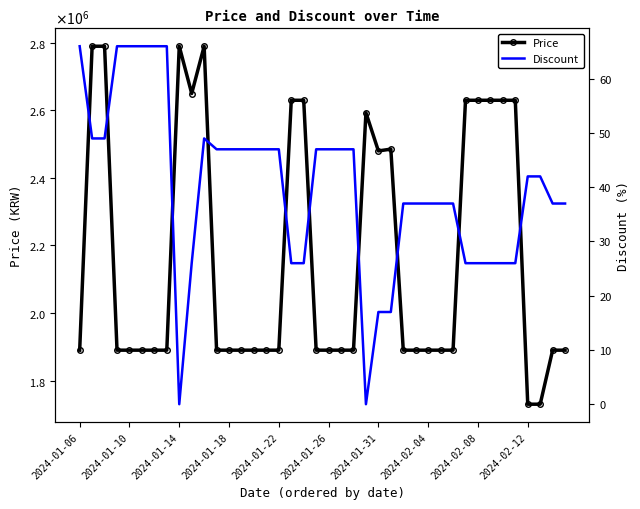

Between 2024-01-06 and 35, which series saw the biggest shift?

Price